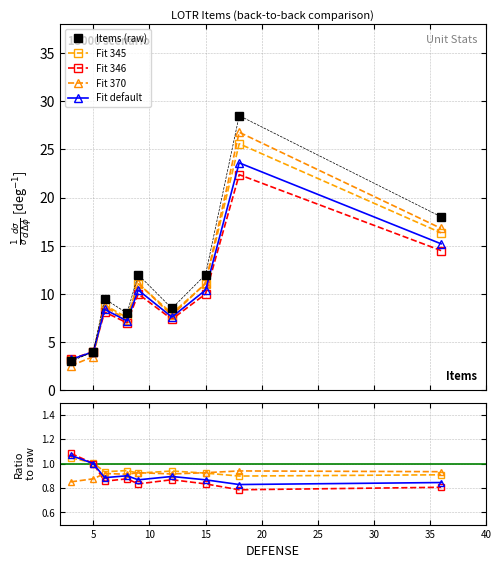

What is the average value of the Fit 346 series?

0.9